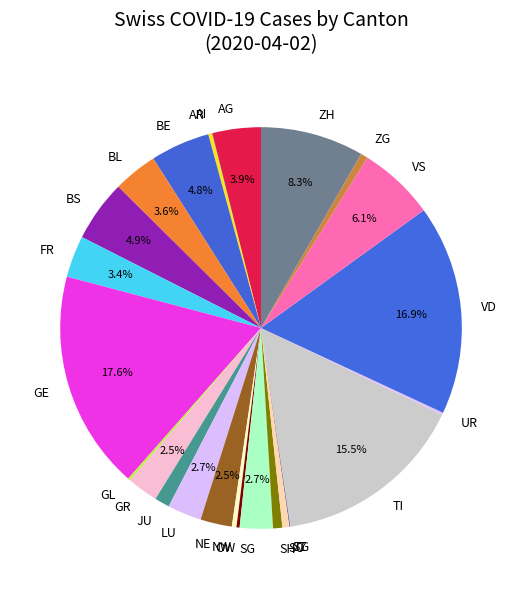

Which has a higher value, VD or JU?

VD